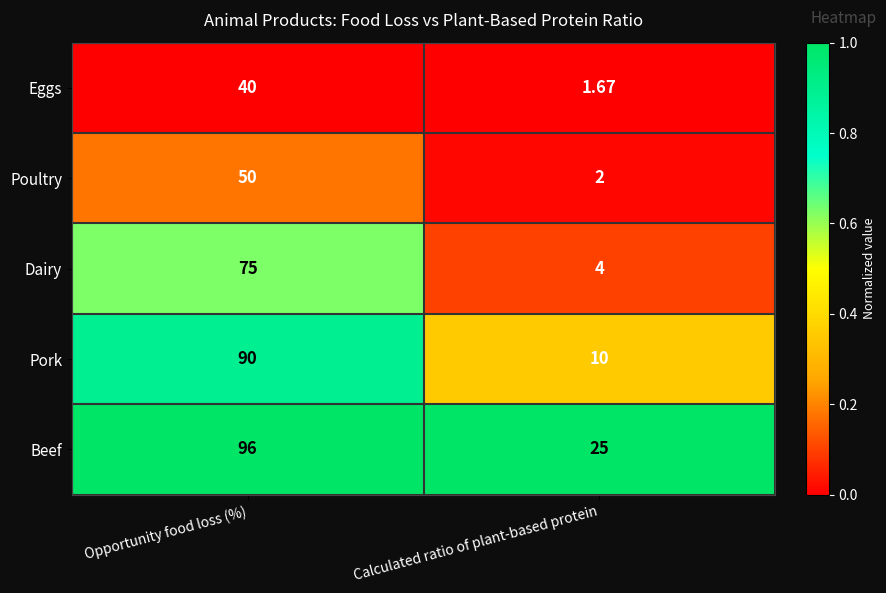

List the series in order of their peak value, lowest first.

Eggs, Poultry, Dairy, Pork, Beef